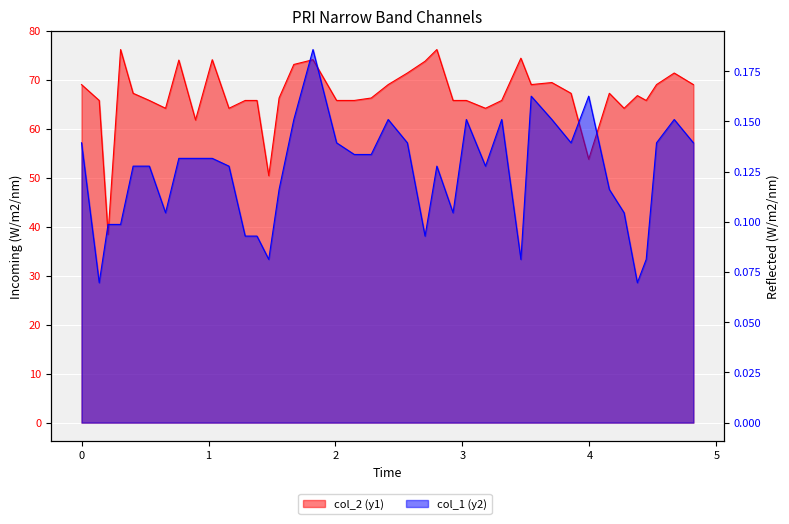

At which category does col_1 (y2) reach its first local valley?

0.13931973